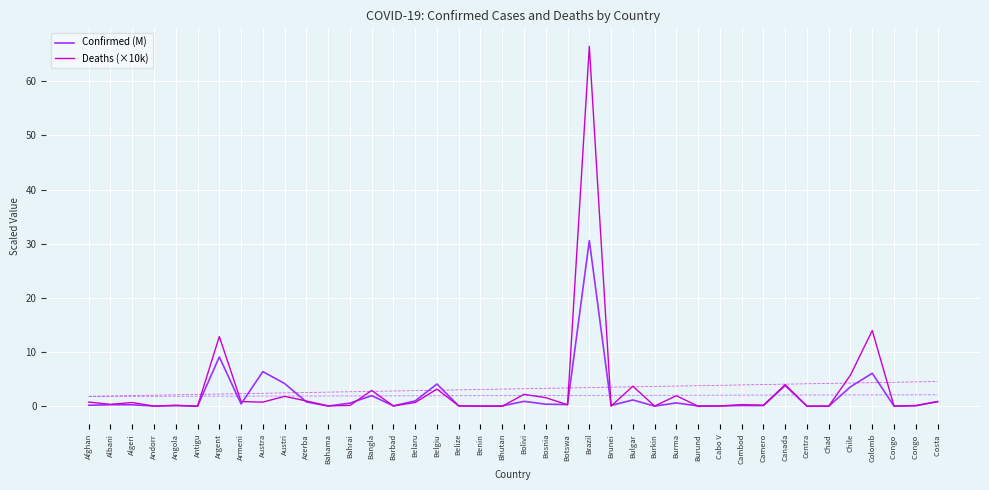

What is the sum of all Deaths (×10k) values?

128.0